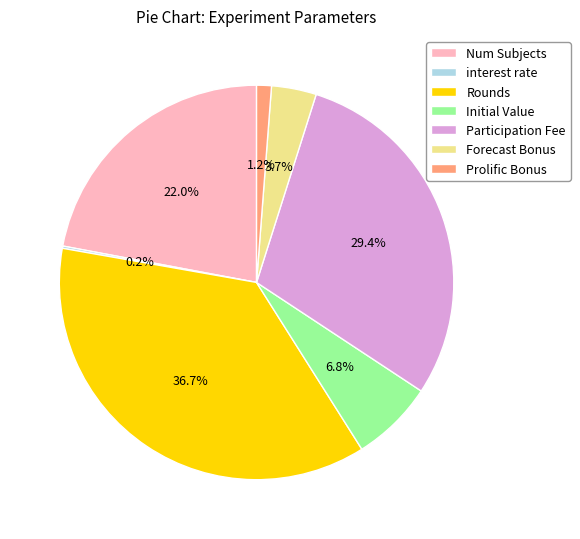

To the nearest percent, what portion does Forecast Bonus represent?

4%